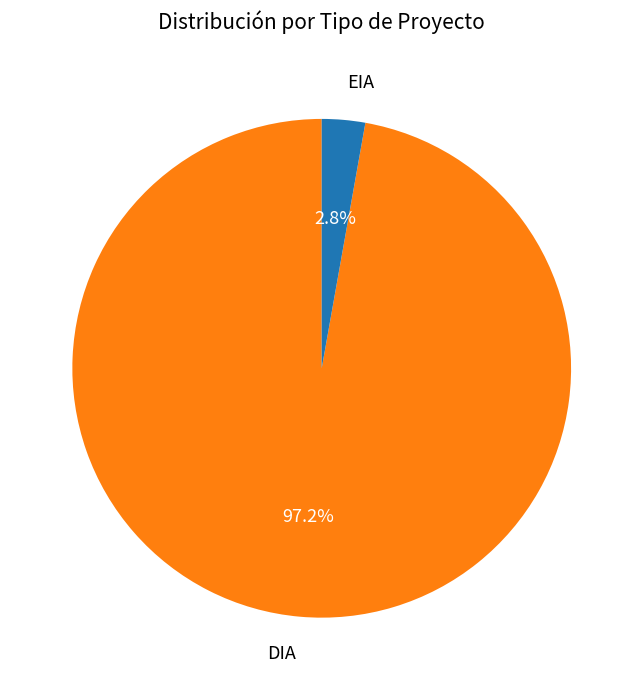

What is the majority slice?

DIA